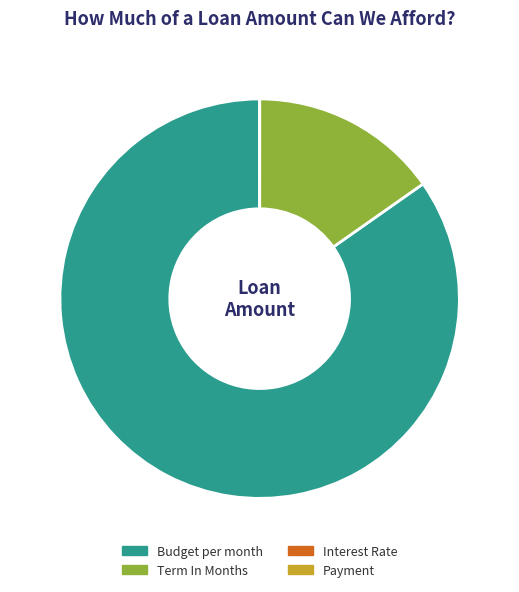

Is it true that Budget per month is 85% of the pie?

True